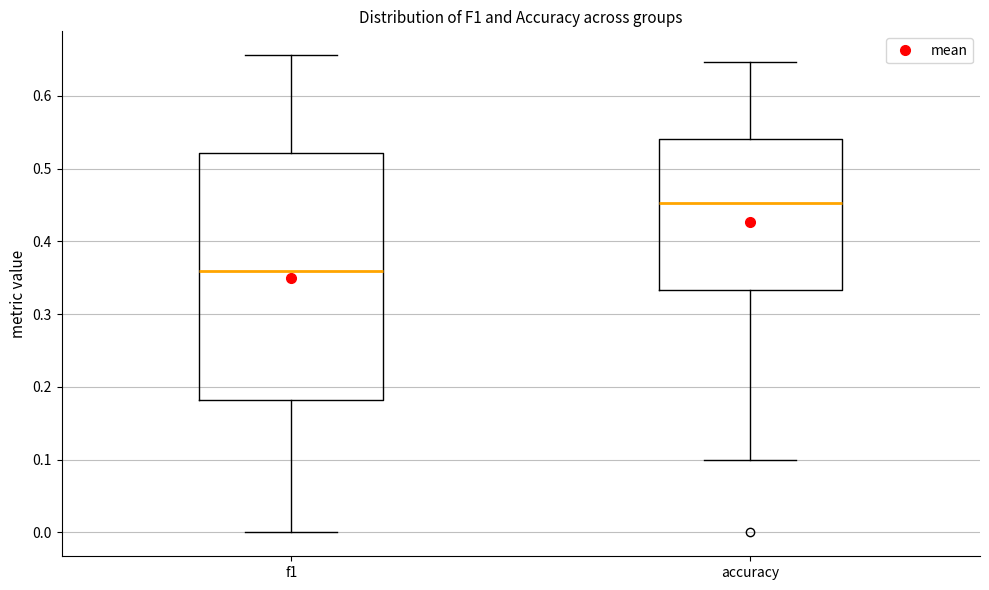

Which box's median line is the lowest?

f1